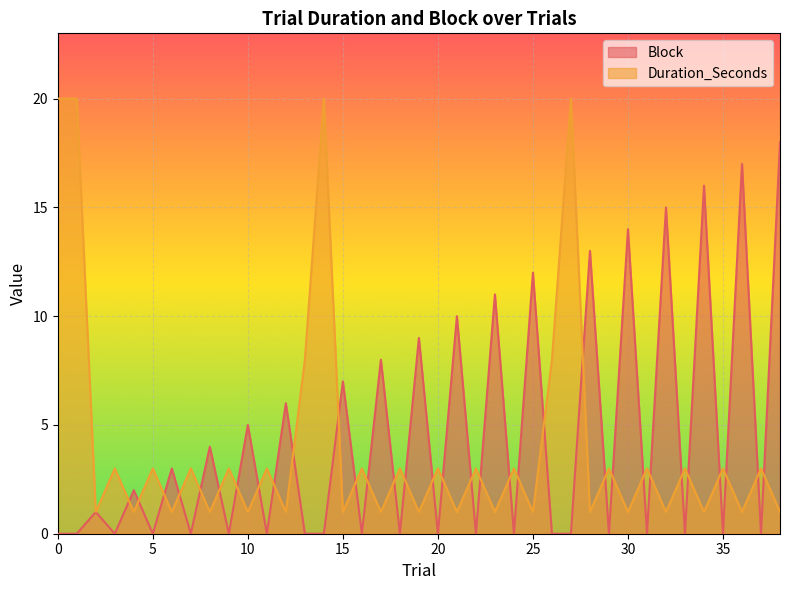

Is the value of Block at 11 greater than the value of Duration_Seconds at 0?

No